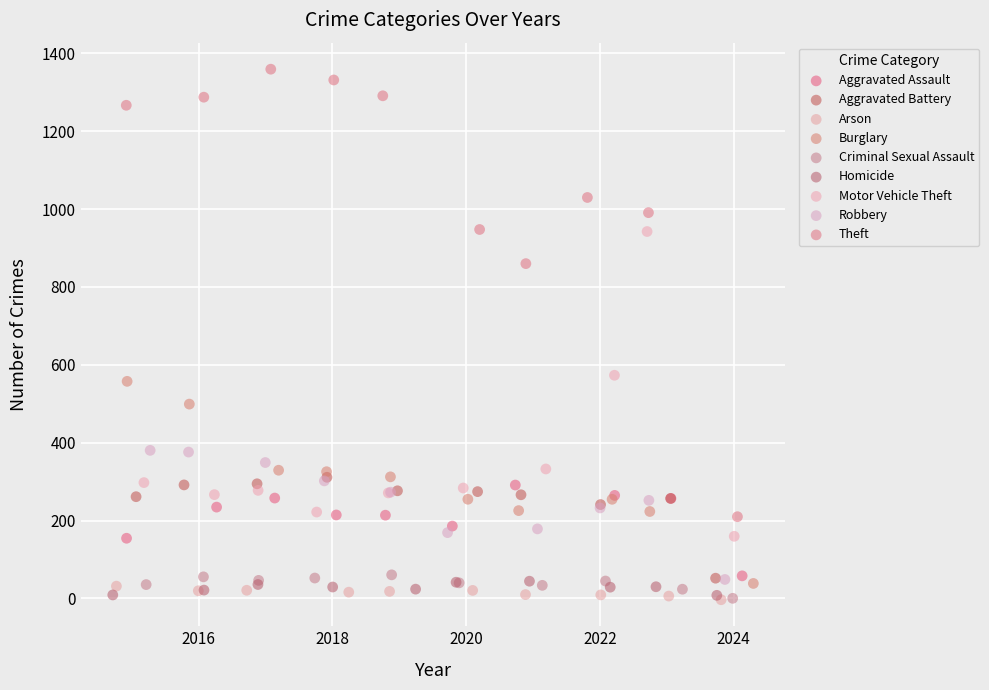

Which series reaches the maximum Y coordinate?

Theft